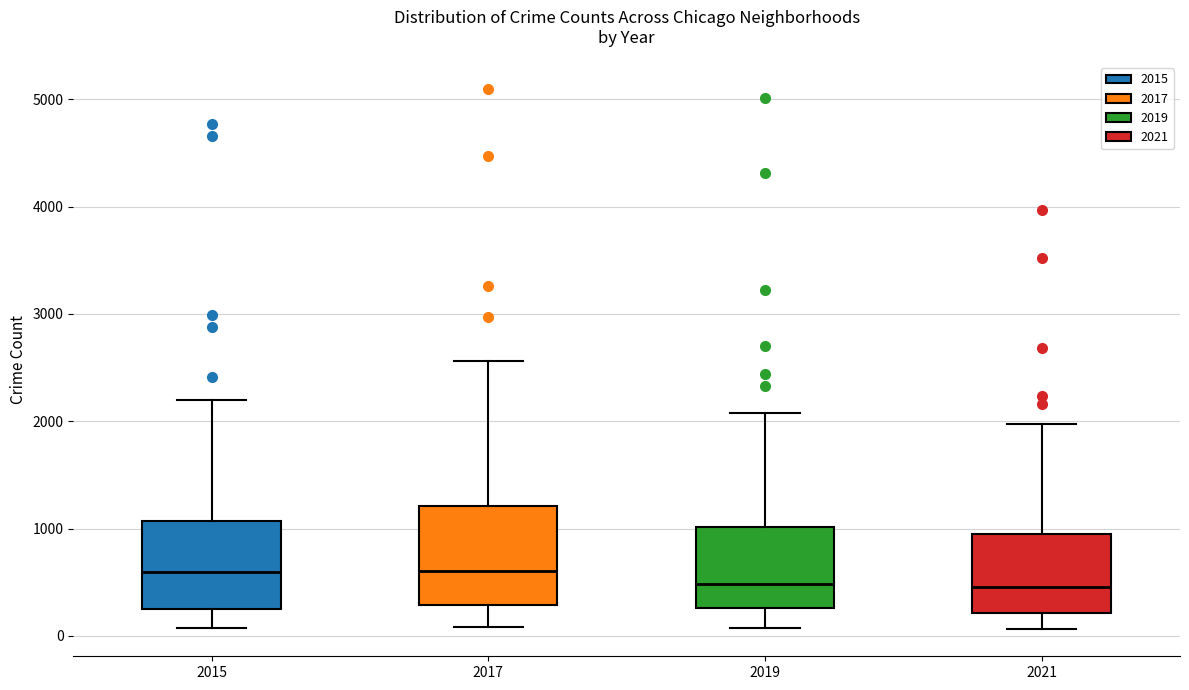

Where does the lower whisker of the box at x = 2019 end on the y-axis? The values are not printed on the chart, so give them approximately, as read against the axis.

100